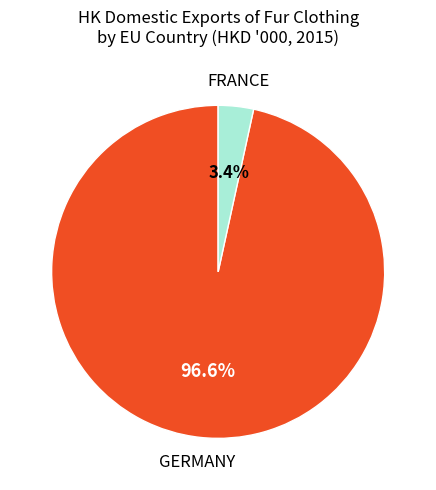

Is there any slice that represents more than half of the pie?

Yes